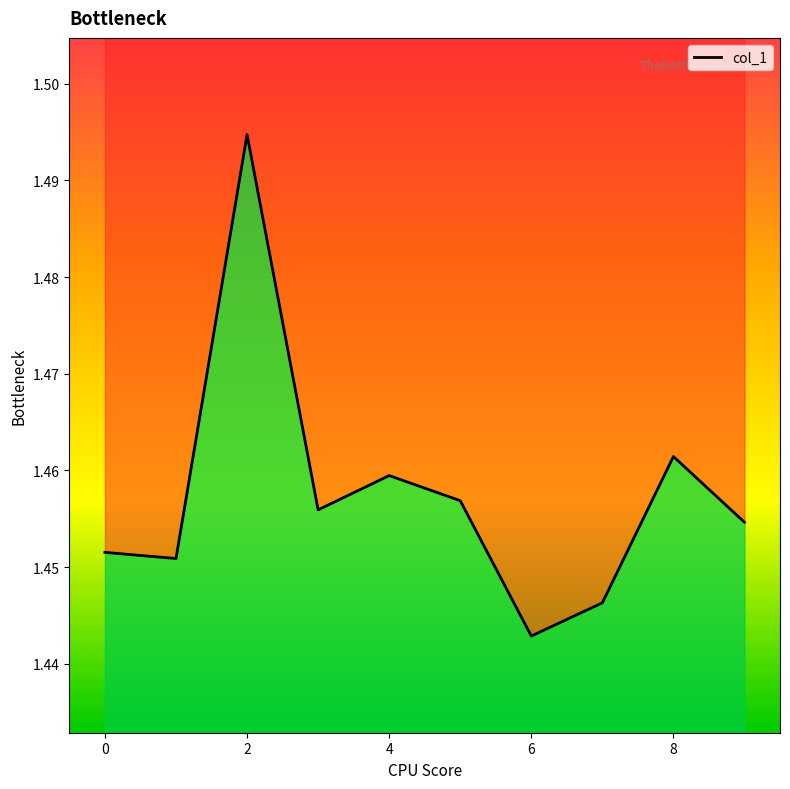

Is this an area chart (filled region under the line)?

No